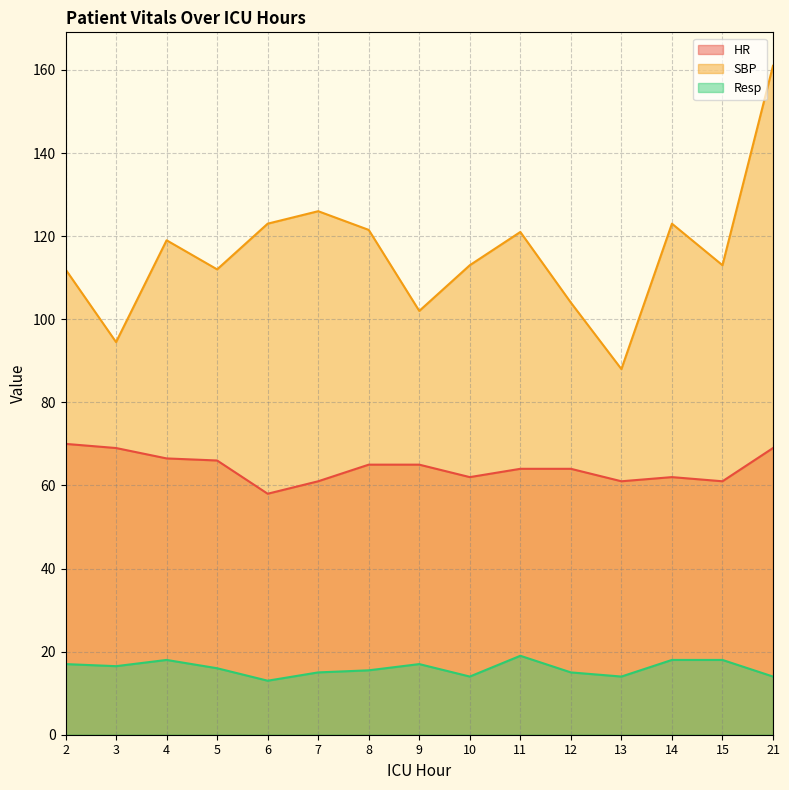

What is the maximum value for SBP?

161.0